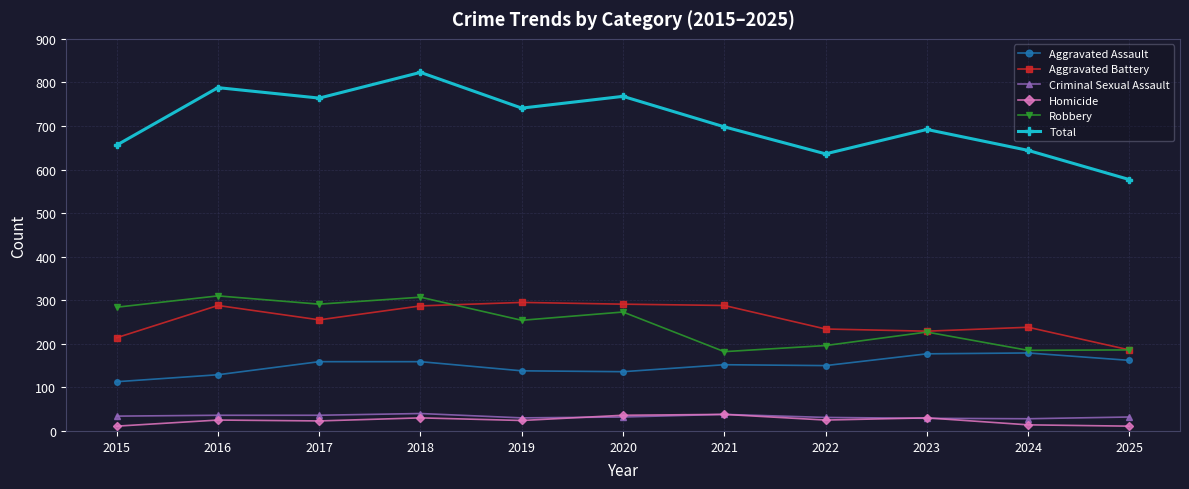

At which category is the sum across all series the highest?

2018